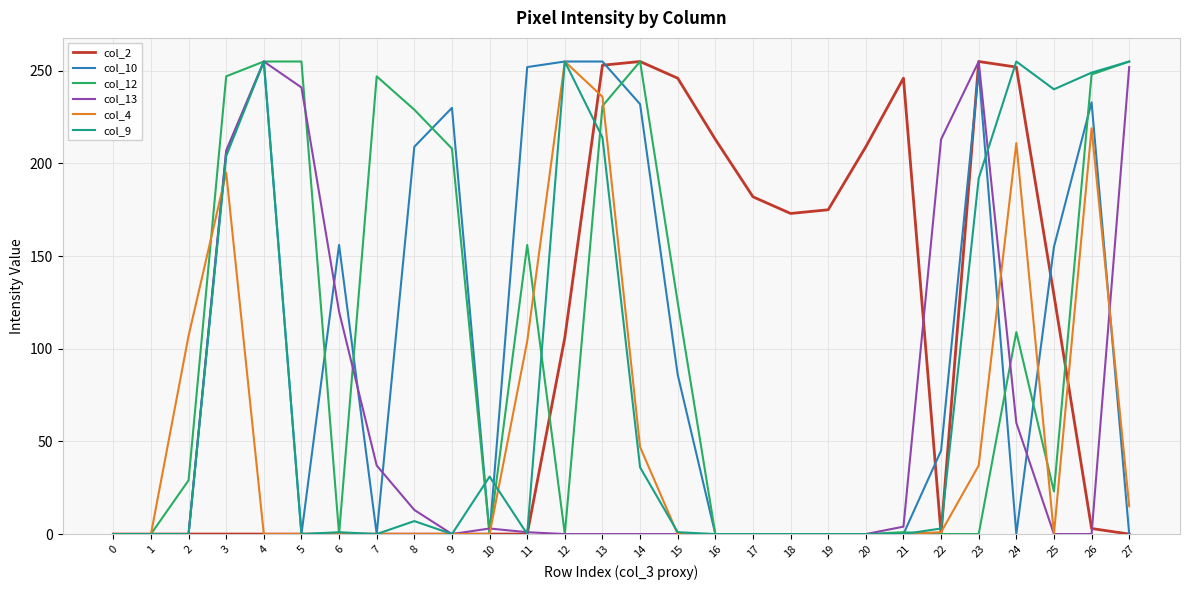

Is it true that col_10 equals 0 at 0?

True